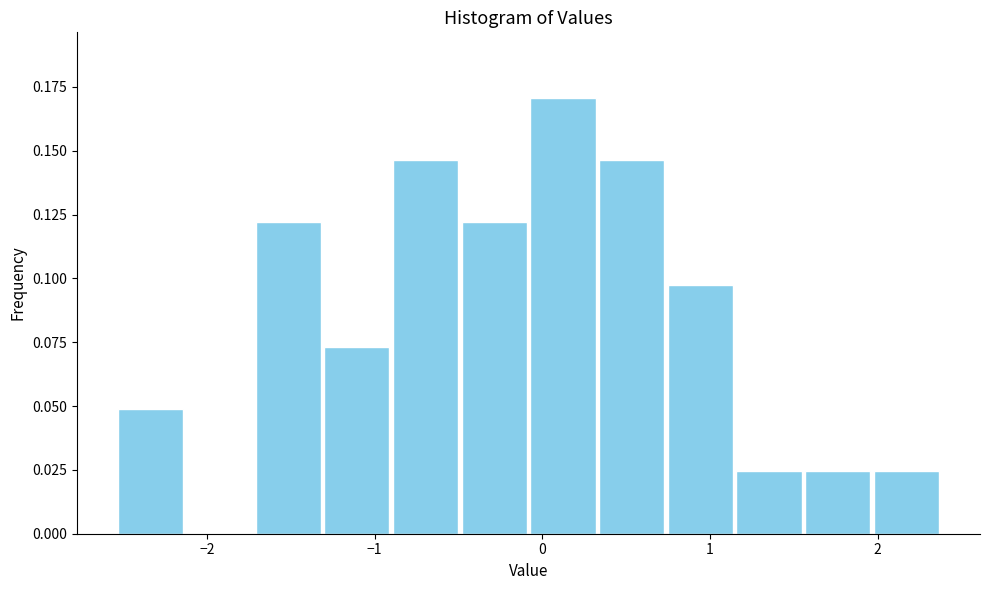

How tall is the bar that spans 0.3 to 0.7 on the x-axis? Neither the bar edges nor the heights are printed on the chart, so give them approximately, as read against the axes.

0.145